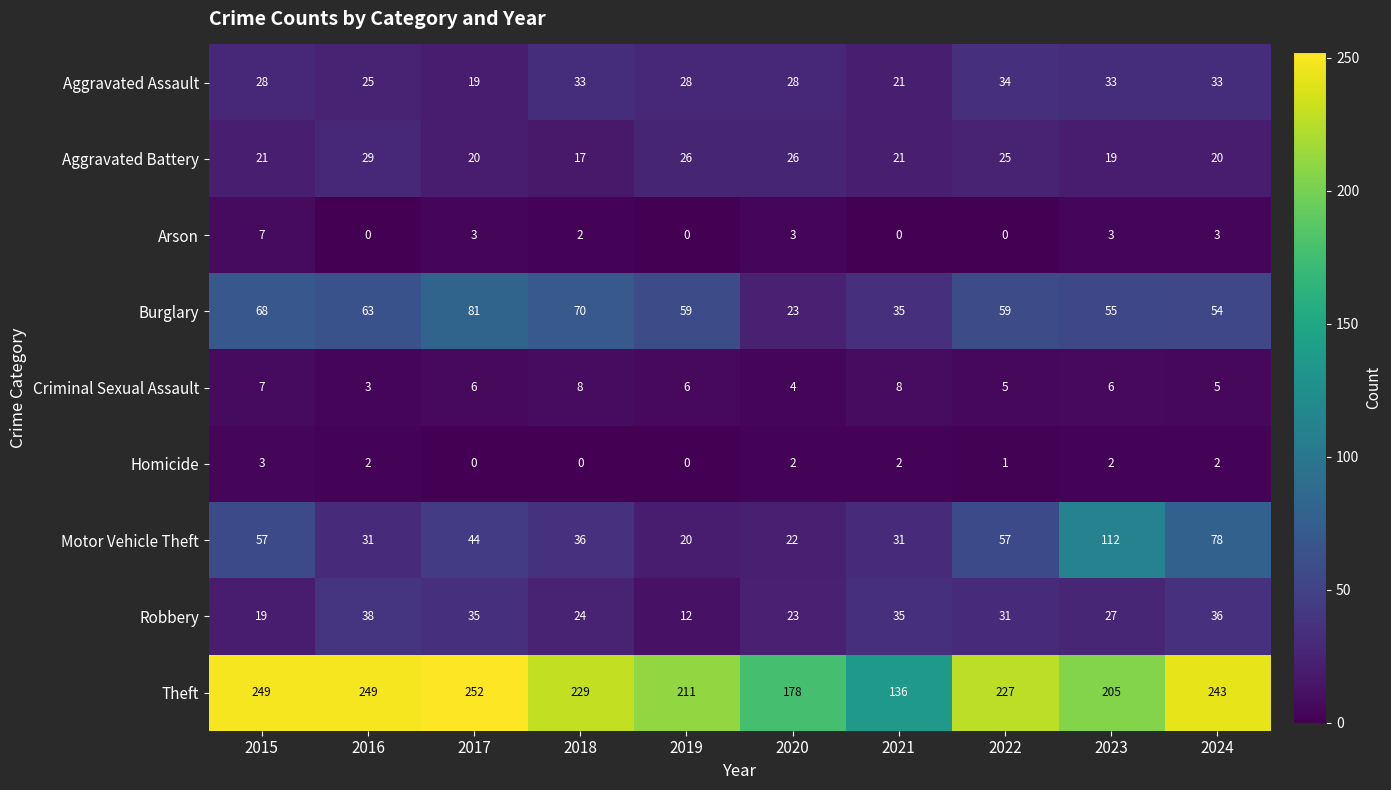

List the series in order of their peak value, lowest first.

Homicide, Arson, Criminal Sexual Assault, Aggravated Battery, Aggravated Assault, Robbery, Burglary, Motor Vehicle Theft, Theft